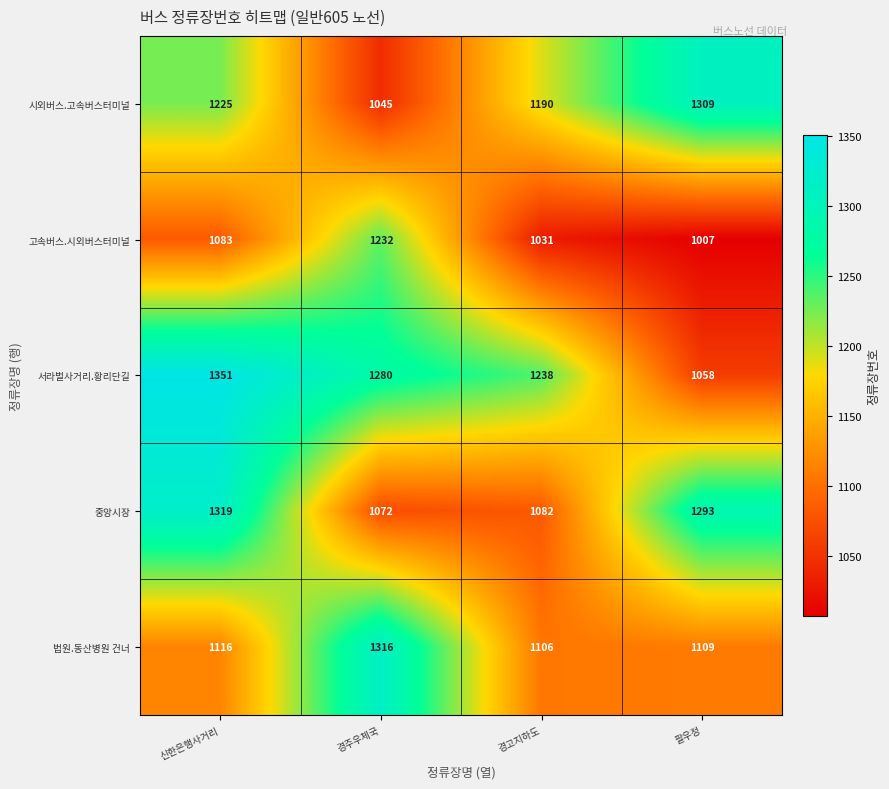

Reading left to right, transcribe all the data shown in this chart.

시외버스.고속버스터미널: 신한은행사거리=1225	경주우체국=1045	경고지하도=1190	팔우정=1309
고속버스.시외버스터미널: 신한은행사거리=1083	경주우체국=1232	경고지하도=1031	팔우정=1007
서라벌사거리.황리단길: 신한은행사거리=1351	경주우체국=1280	경고지하도=1238	팔우정=1058
중앙시장: 신한은행사거리=1319	경주우체국=1072	경고지하도=1082	팔우정=1293
법원.동산병원 건너: 신한은행사거리=1116	경주우체국=1316	경고지하도=1106	팔우정=1109